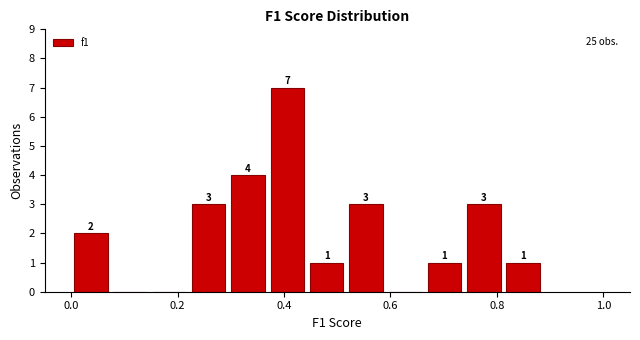

Around what value on the x-axis is the tallest bar? Give the approximate position of its centre, as read against the axis.

0.40